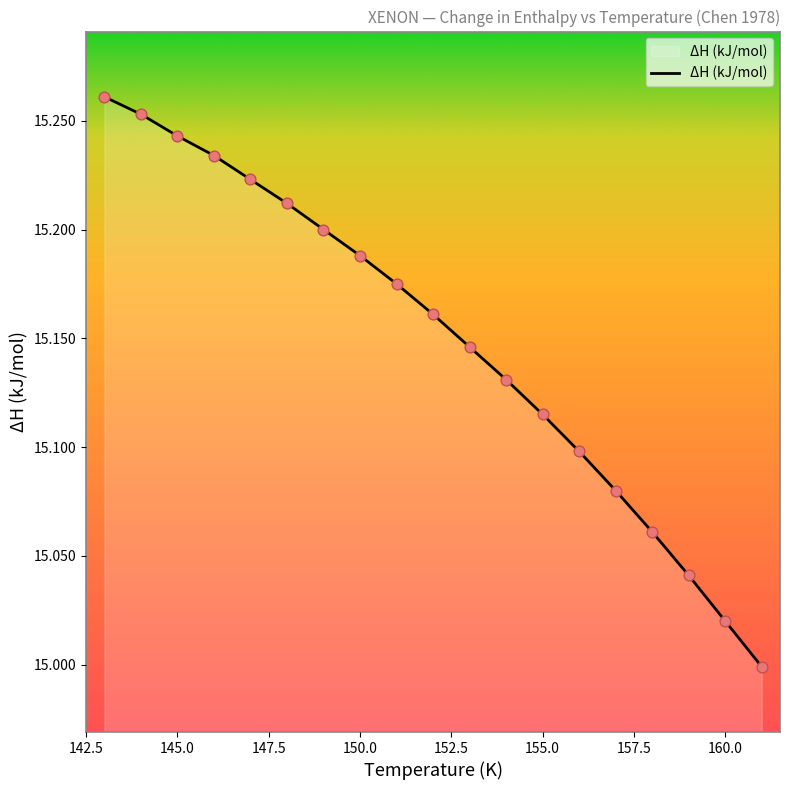

What is the difference between the maximum and minimum values?

0.3